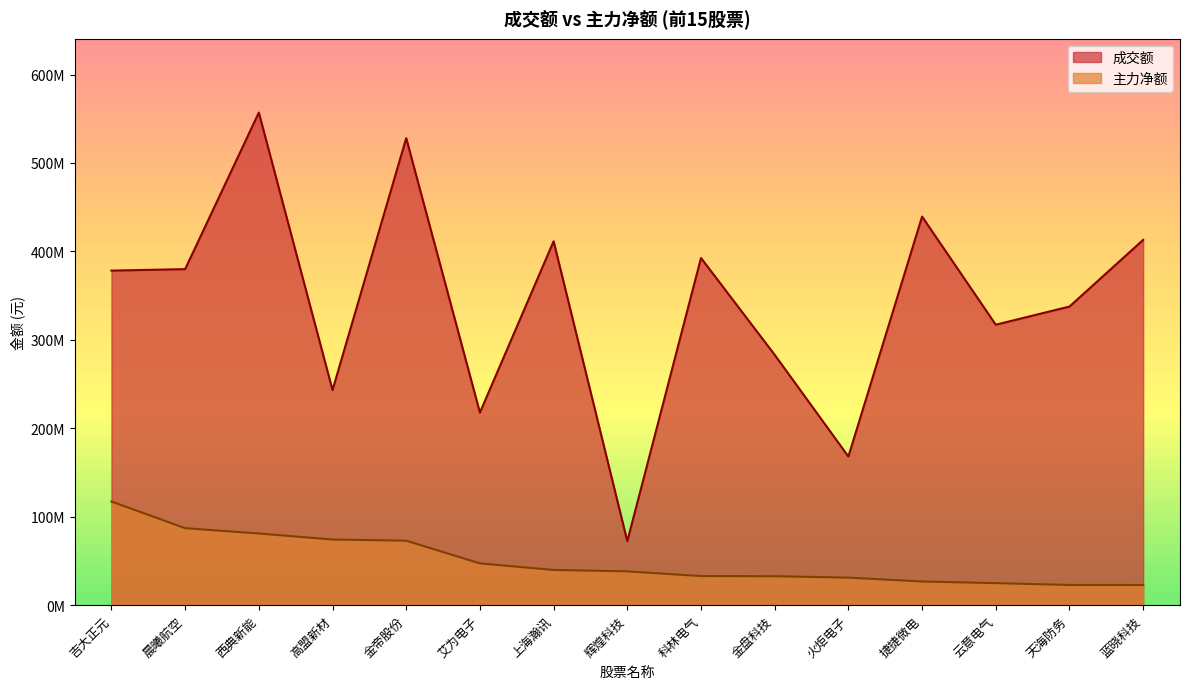

Rank the series at 吉大正元 from lowest to highest value.

主力净额, 成交额